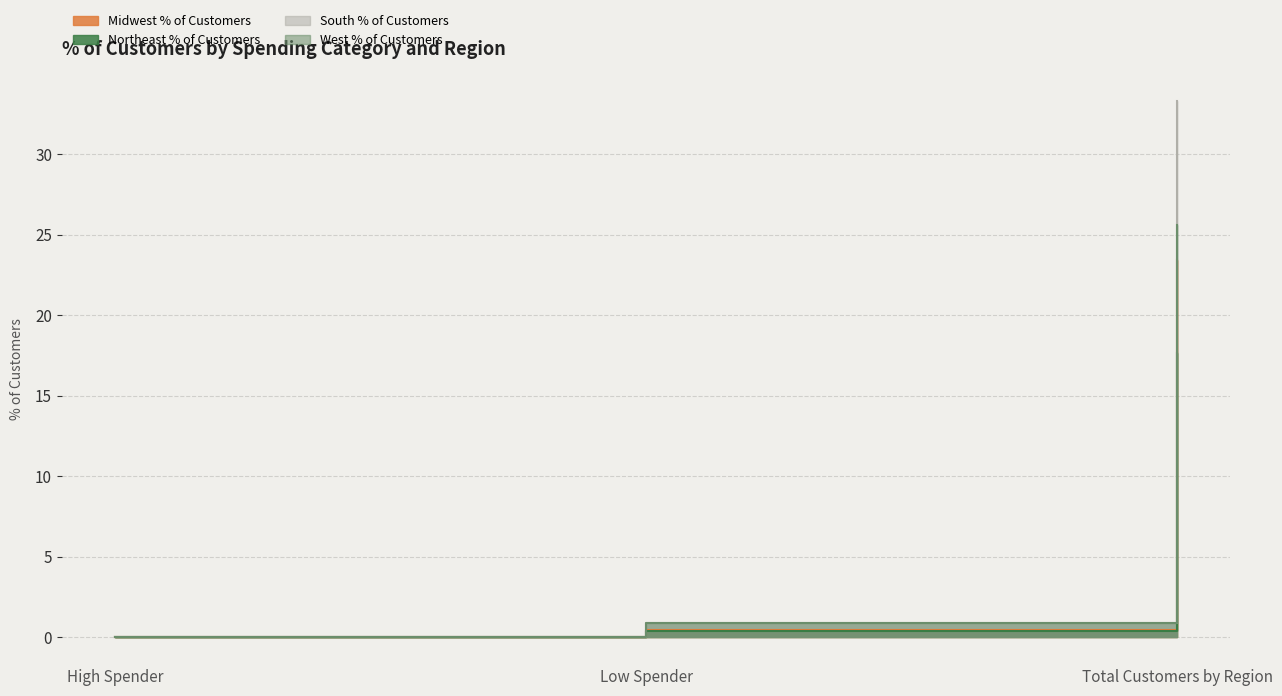

True or false: West % of Customers has a value of 25.6 at Total Customers by Region.

True